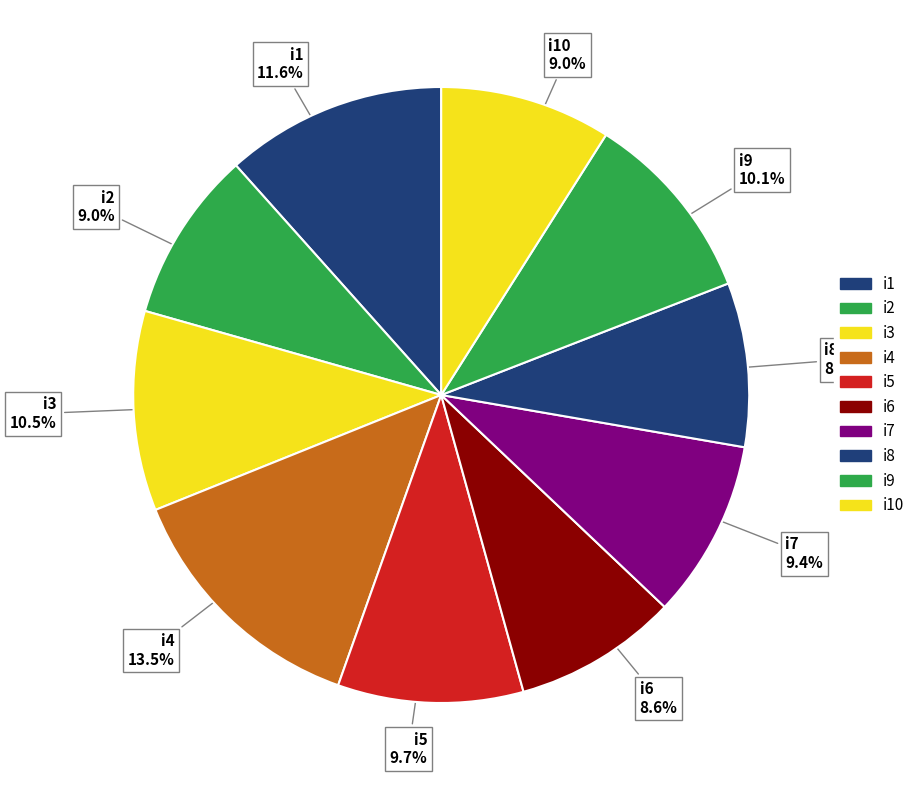

Count the number of slices in the pie.

10